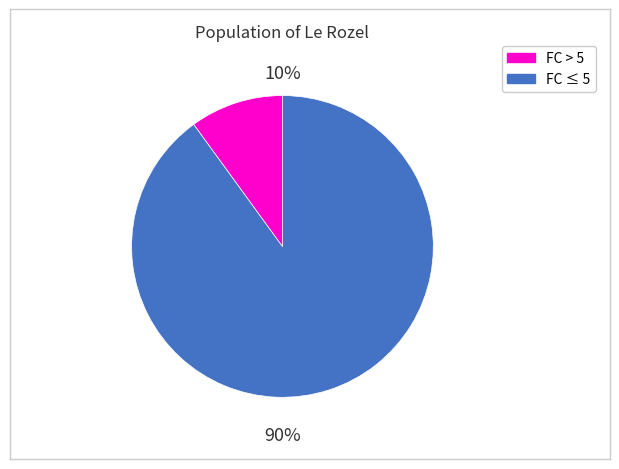

Does 5 represent more than half of the total?

No